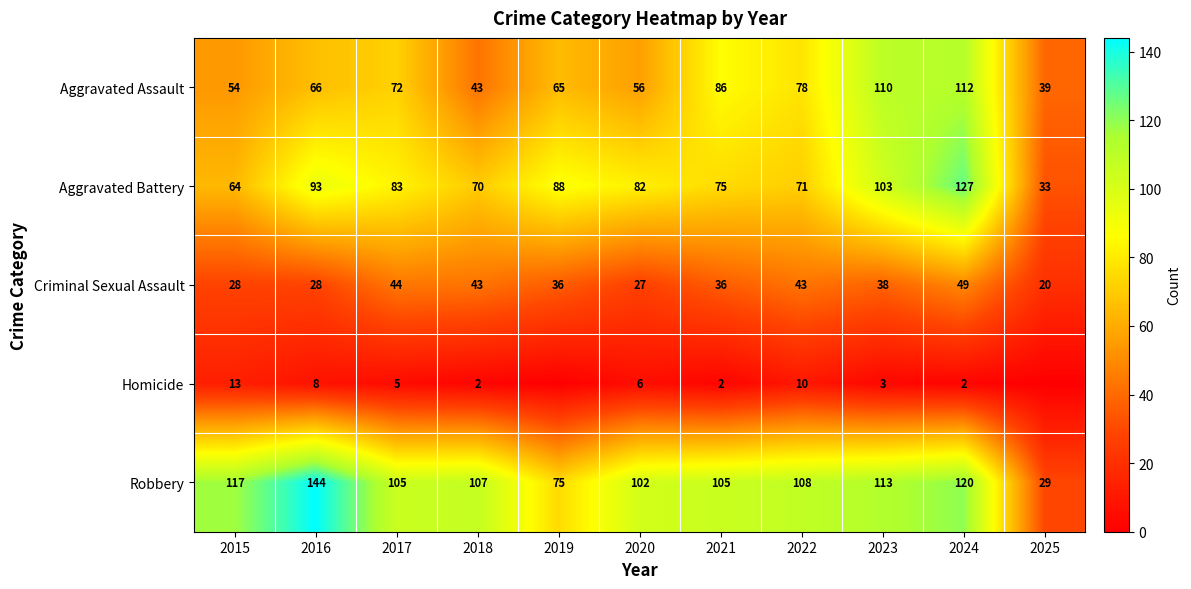

How many data points does each series have?

11